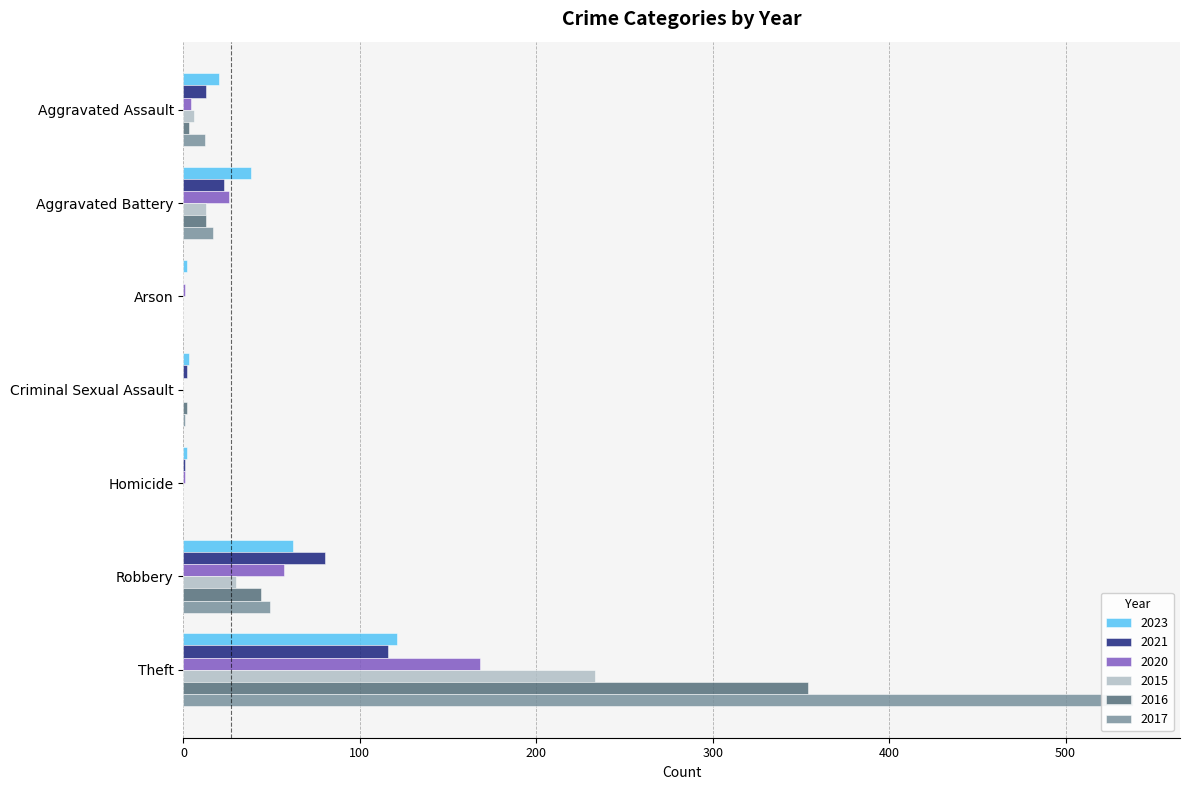

Between Aggravated Battery and Arson, which is larger?

Aggravated Battery